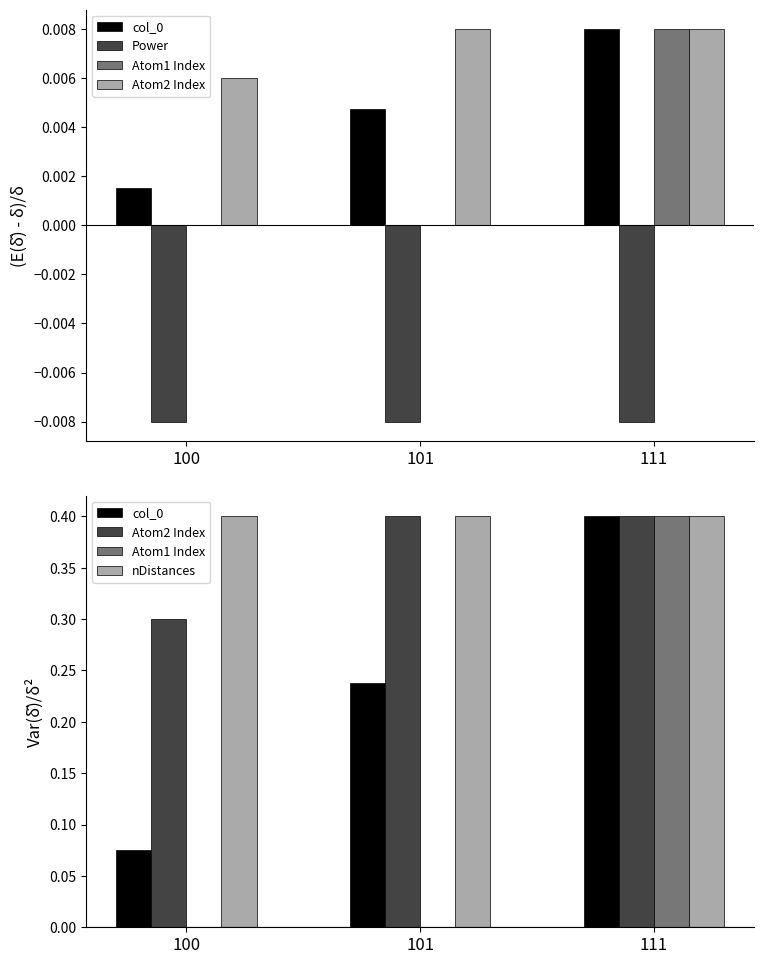

Reading left to right, what are all the values shown in this chart?

col_0: 100=0.1	101=0.2	111=0.4
Power: 100=-0.0	101=-0.0	111=-0.0
Atom1 Index: 100=0.0	101=0.0	111=0.4
Atom2 Index: 100=0.3	101=0.4	111=0.4
nDistances: 100=0.4	101=0.4	111=0.4